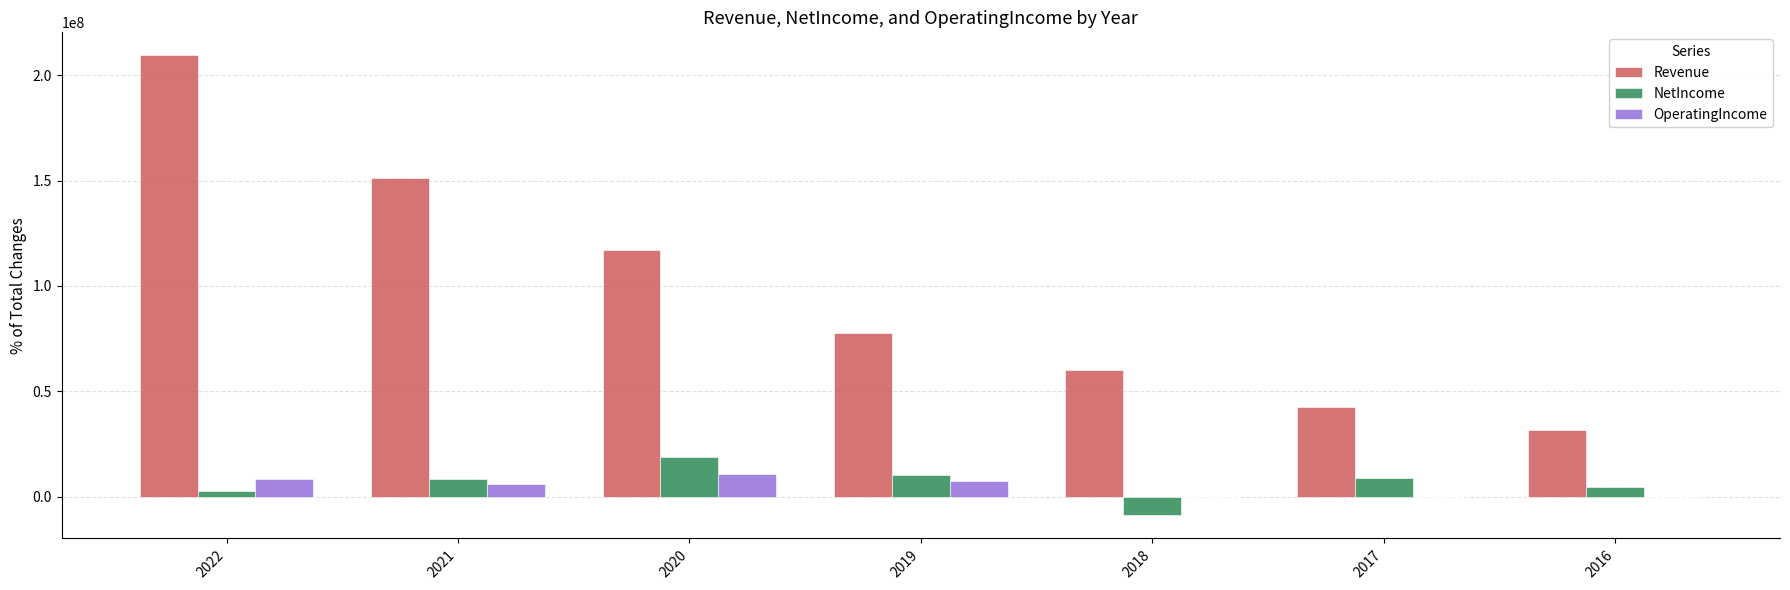

What is the spread (max minus min) of values at 2020?

106452000